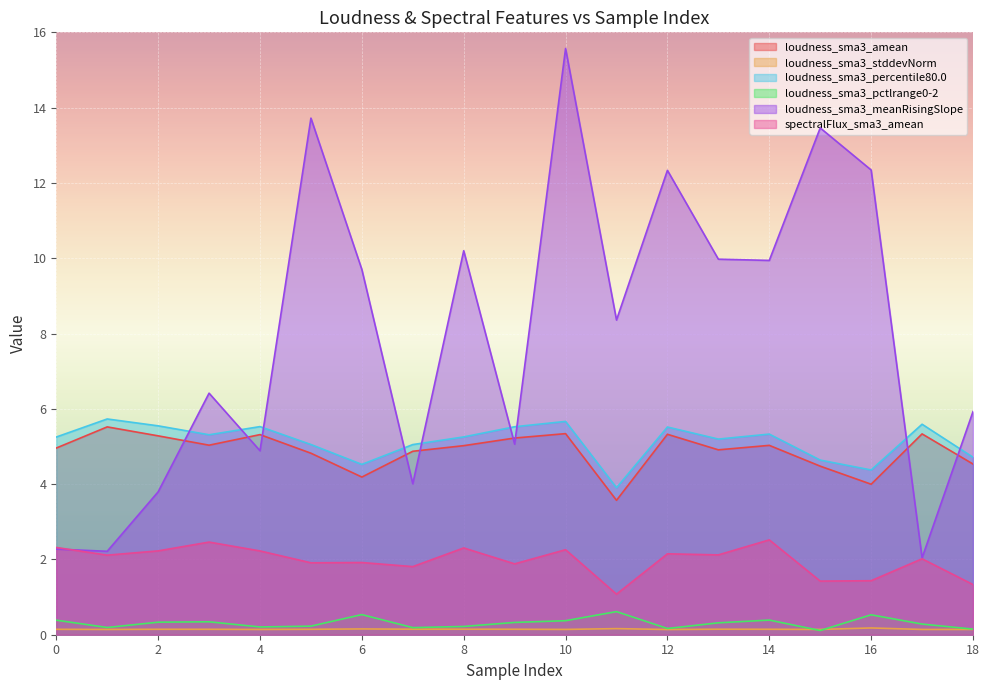

Which series changed the most between 10 and 15?

loudness_sma3_meanRisingSlope